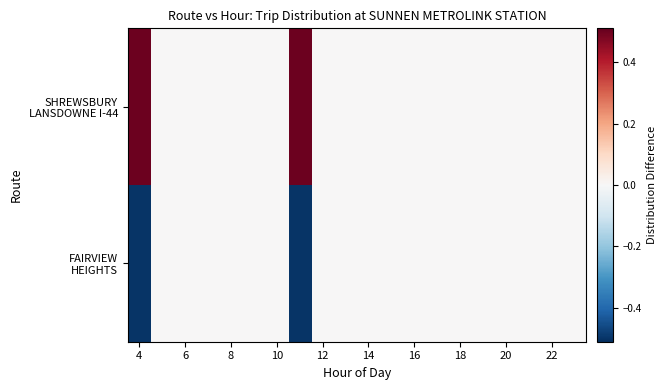

Which series has the largest total across all categories?

SHREWSBURY LANSDOWNE I-44